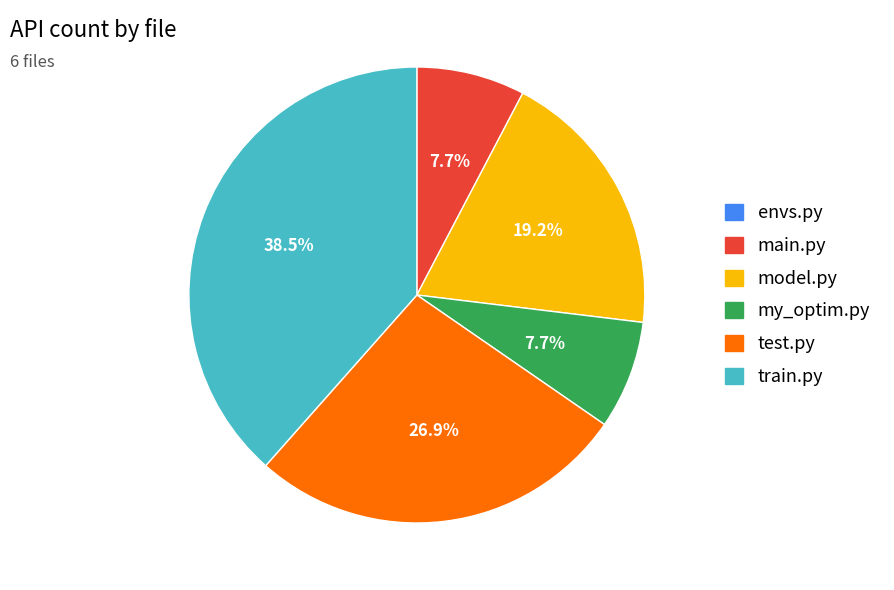

Is there a majority slice in this chart?

No